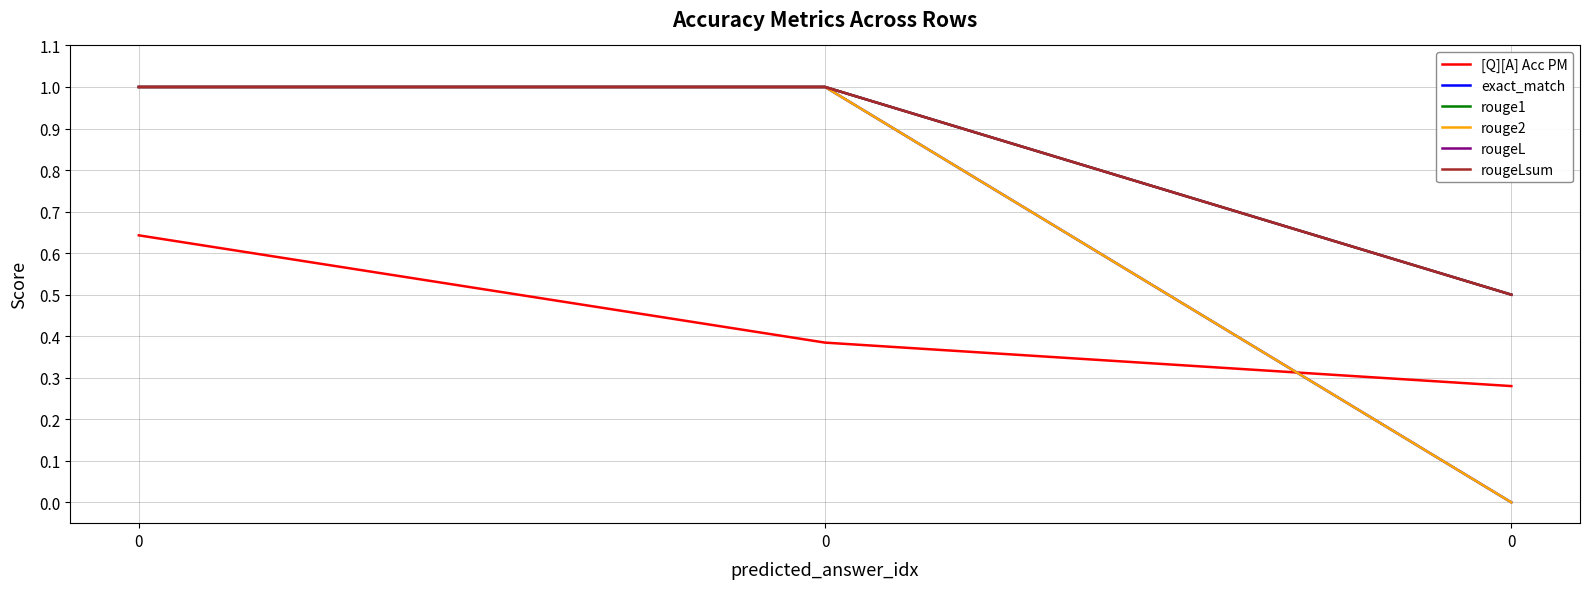

Does the chart have visible grid lines?

Yes